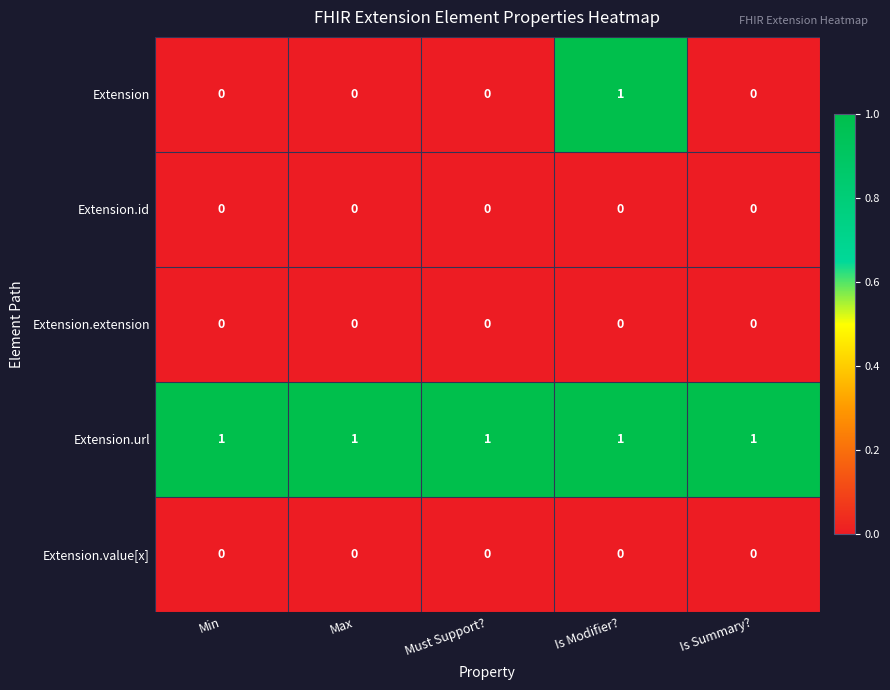

How many series are shown in this chart?

5